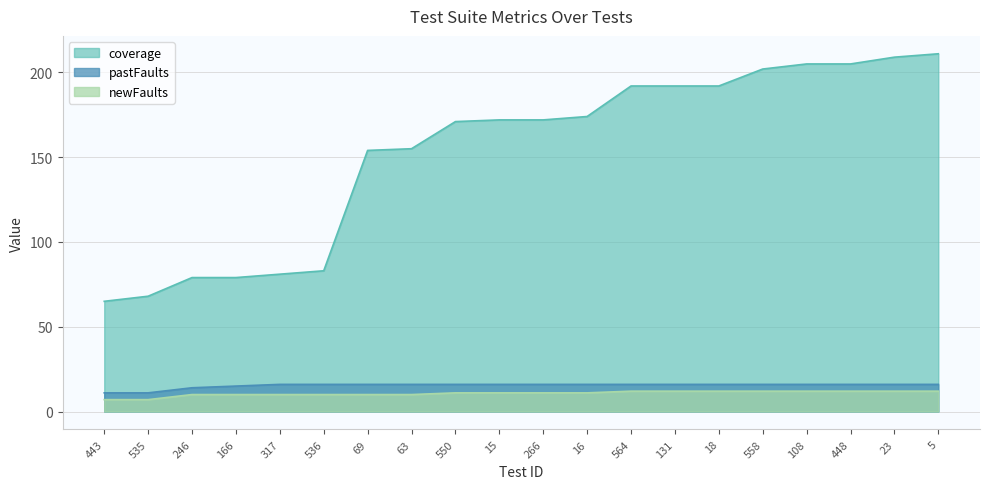

Between 536 and 63, which series saw the biggest shift?

coverage